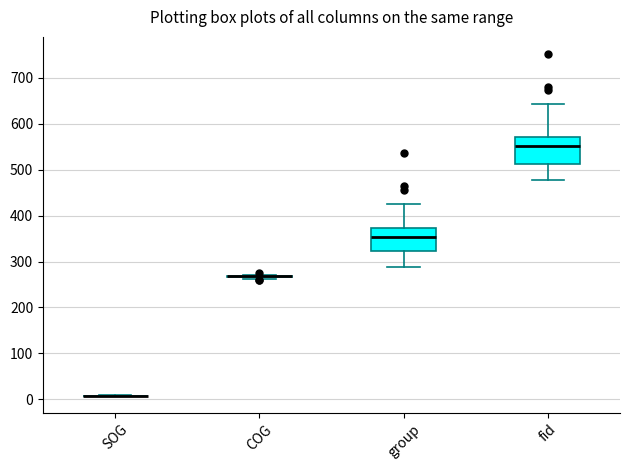

Reading left to right, transcribe this box plot: for each box, give where its median line is, the range the box spans, and where its two whiskers end, as read against the y-axis. The values are not printed on the chart, so give them approximately, as read against the axis.

SOG: box collapsed to a line at 10, whiskers 10 to 10
COG: box collapsed to a line at 270, whiskers 260 to 270
group: median 350, box 320 to 370, whiskers 290 to 430
fid: median 550, box 510 to 570, whiskers 480 to 640